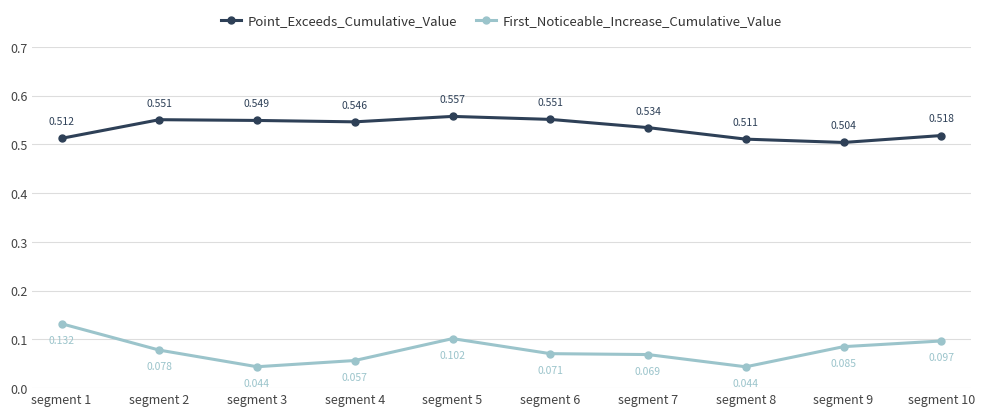

What is the sum of all First_Noticeable_Increase_Cumulative_Value values?

0.8